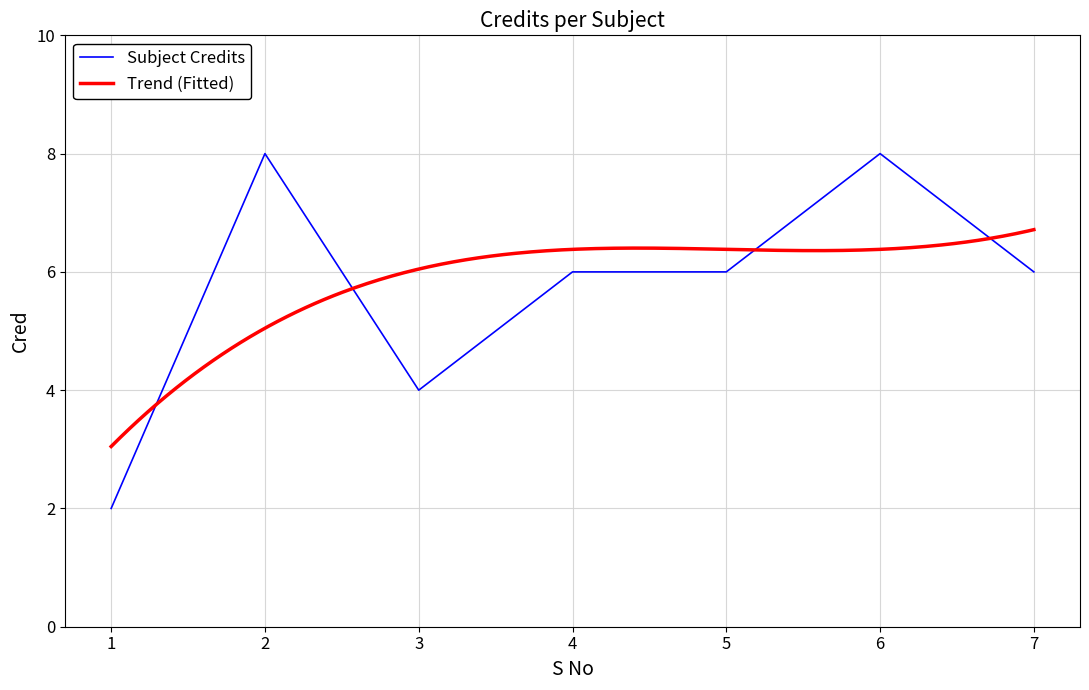

The chart shows a value of 8 at 2. True or false?

True